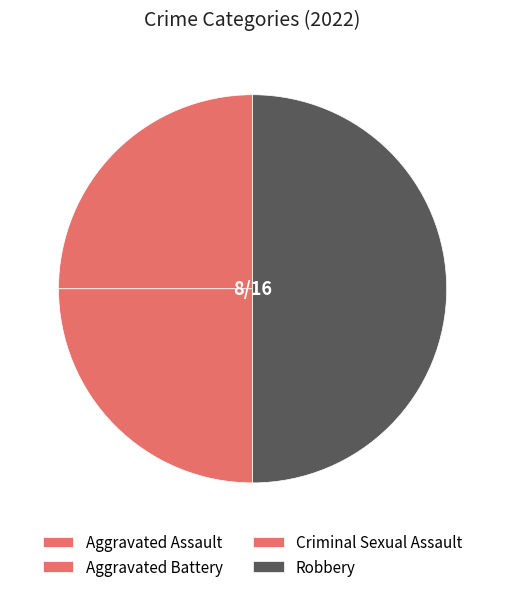

How many segments does this pie chart have?

4